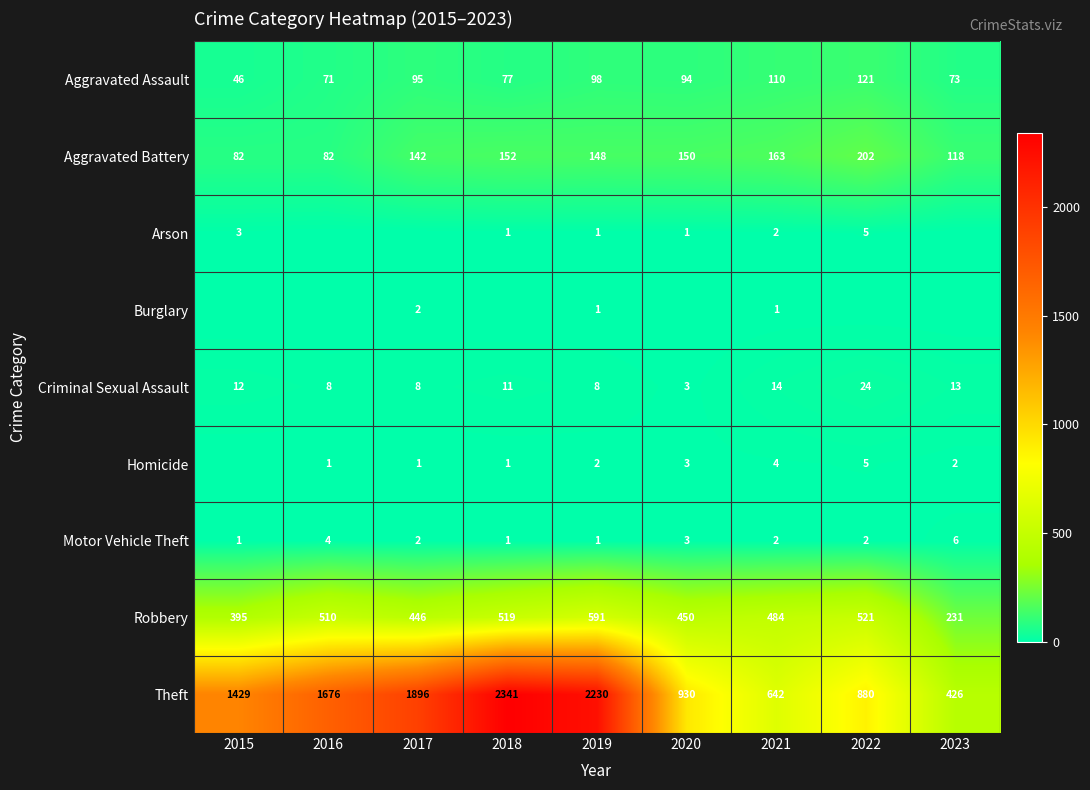

How many data points does each series have?

9